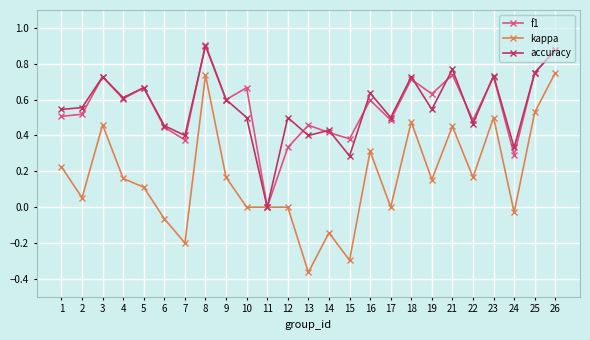

Which series has the largest range (max minus min)?

kappa